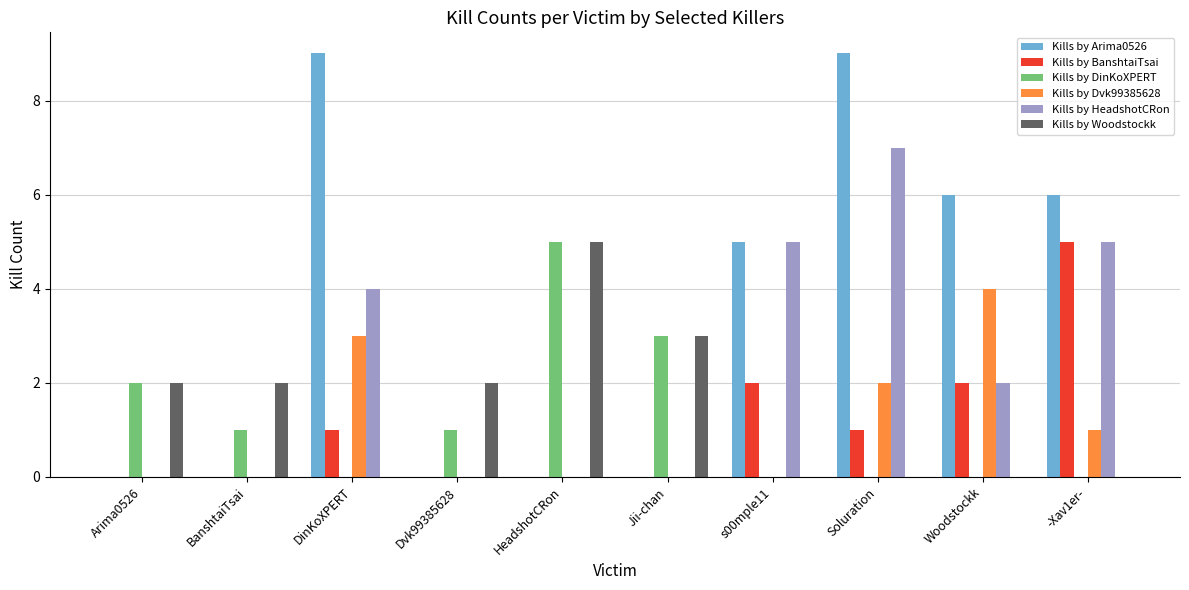

Does the chart contain stacked bars?

No